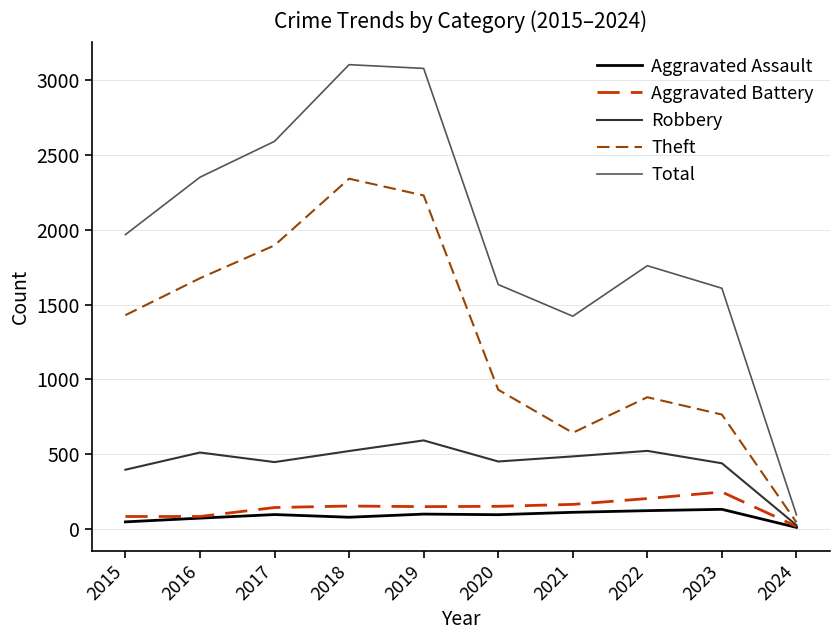

Which series has the largest range (max minus min)?

Total